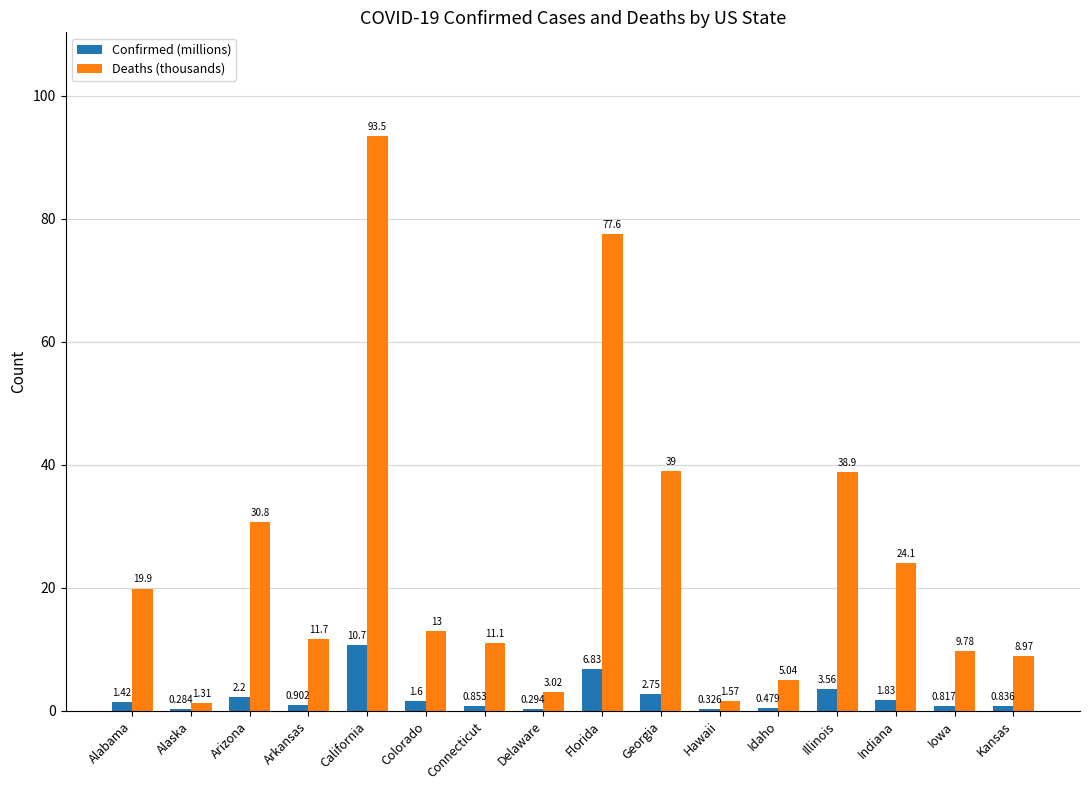

What is the average value of the Deaths (thousands) series?

24.3